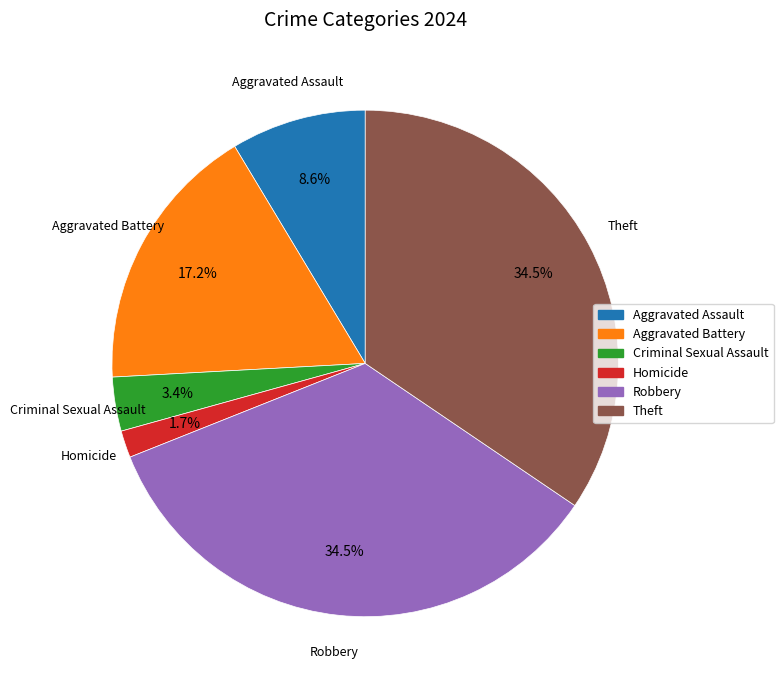

Count the number of slices in the pie.

6